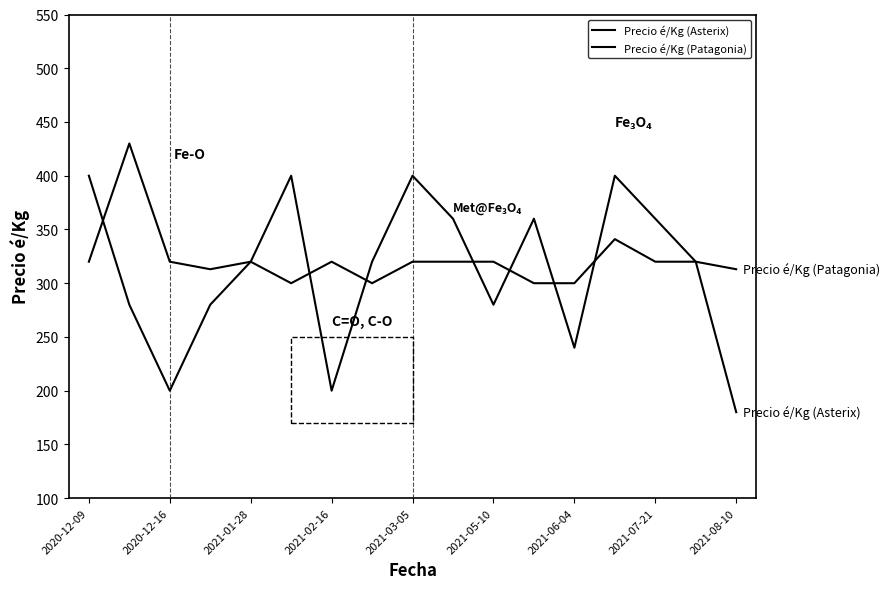

How many values in the Precio é/Kg (Patagonia) series are below 320?

6